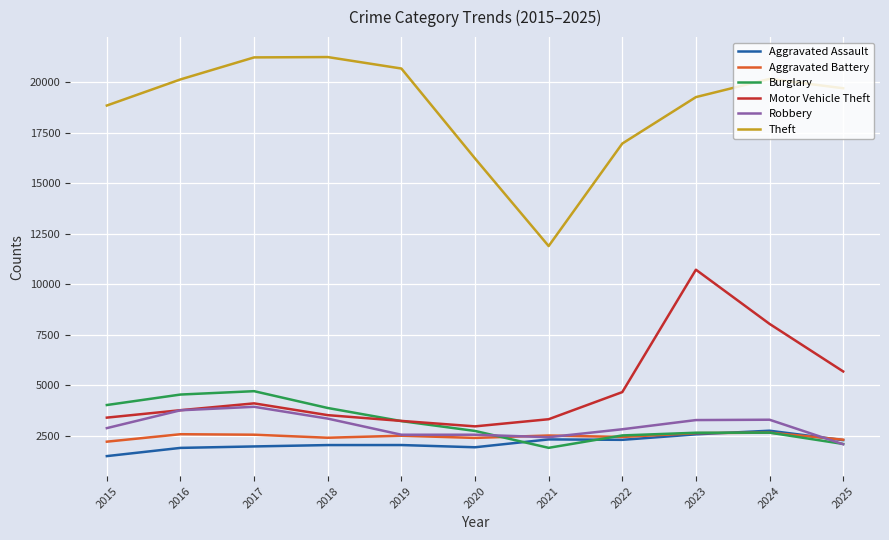

Which series has the largest total across all categories?

Theft